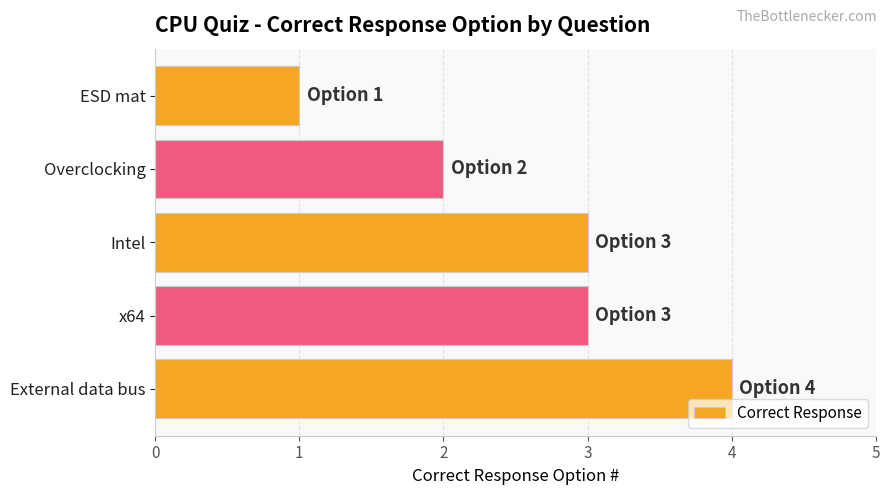

Approximately how many times larger is the value at External data bus compared to Overclocking?

2.0